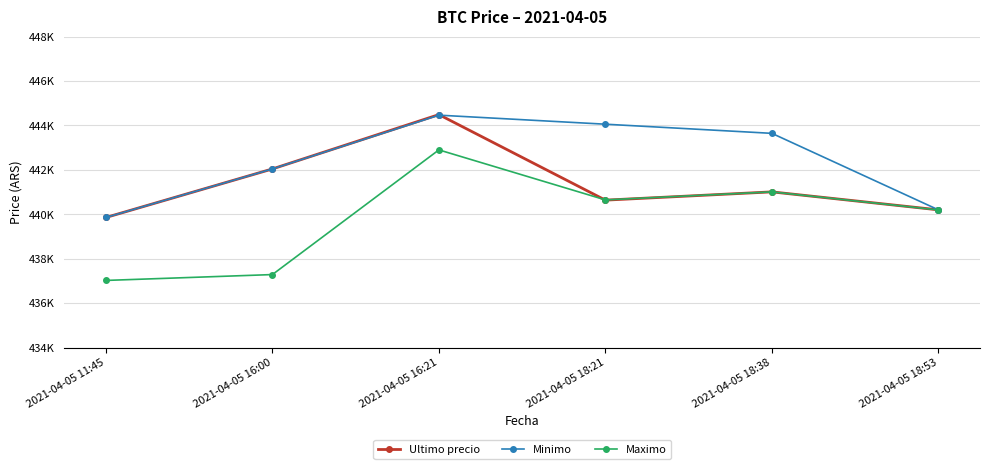

Reading right to left, what are all the values shown in this chart?

Ultimo precio: 440200	441009	440637	444489	442042	439856
Minimo: 440200	443645	444057	444464	442042	439856
Maximo: 440196	441009	440648	442900	437285	437021